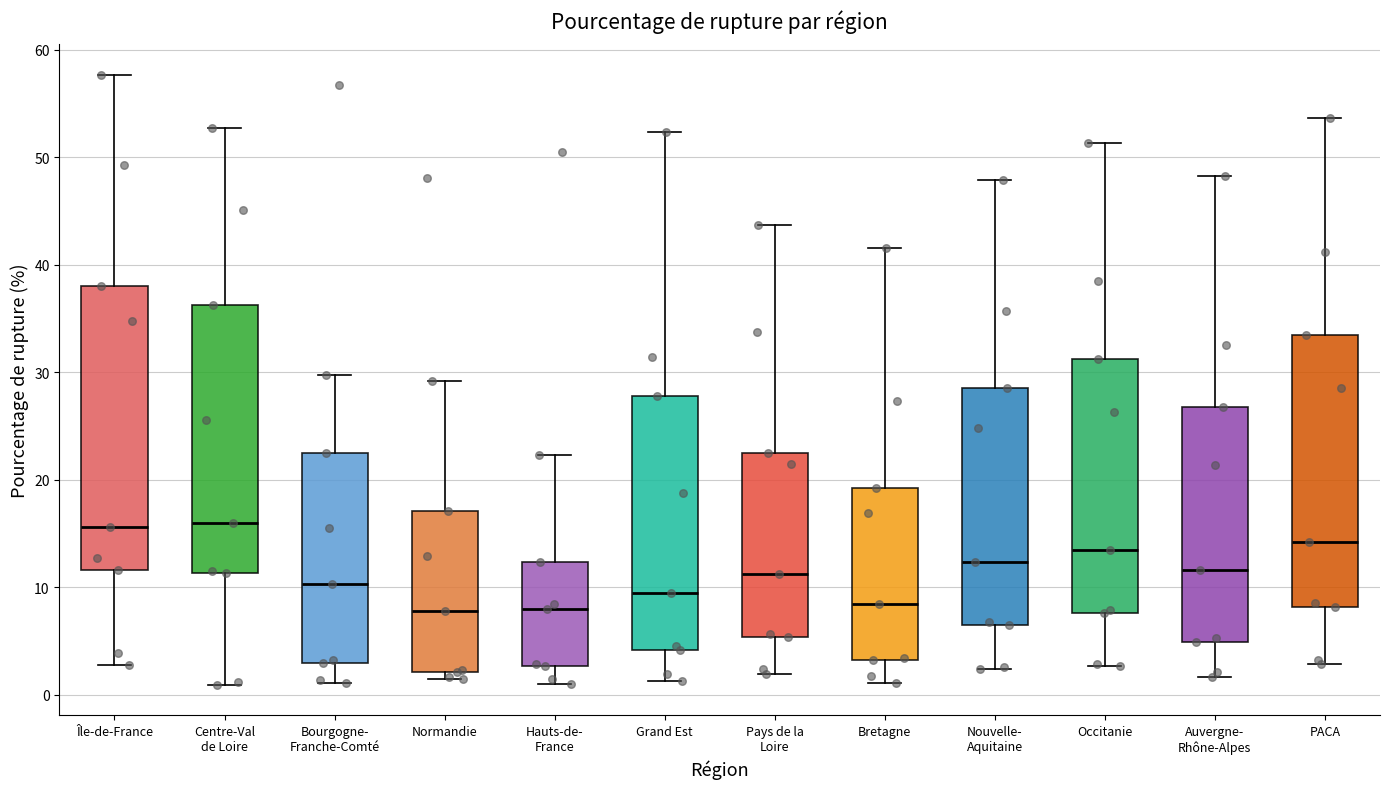

Reading left to right, transcribe this box plot: for each box, give where its median line is, the range the box spans, and where its two whiskers end, as read against the y-axis. The values are not printed on the chart, so give them approximately, as read against the axis.

Île-de-France: median 16, box 12 to 38, whiskers 3 to 58
Centre-Val de Loire: median 16, box 11 to 36, whiskers 1 to 53
Bourgogne- Franche-Comté: median 10, box 3 to 22, whiskers 1 to 30
Normandie: median 8, box 2 to 17, whiskers 1 to 29
Hauts-de- France: median 8, box 3 to 12, whiskers 1 to 22
Grand Est: median 9, box 4 to 28, whiskers 1 to 52
Pays de la Loire: median 11, box 5 to 22, whiskers 2 to 44
Bretagne: median 8, box 3 to 19, whiskers 1 to 42
Nouvelle- Aquitaine: median 12, box 6 to 29, whiskers 2 to 48
Occitanie: median 13, box 8 to 31, whiskers 3 to 51
Auvergne- Rhône-Alpes: median 12, box 5 to 27, whiskers 2 to 48
PACA: median 14, box 8 to 33, whiskers 3 to 54